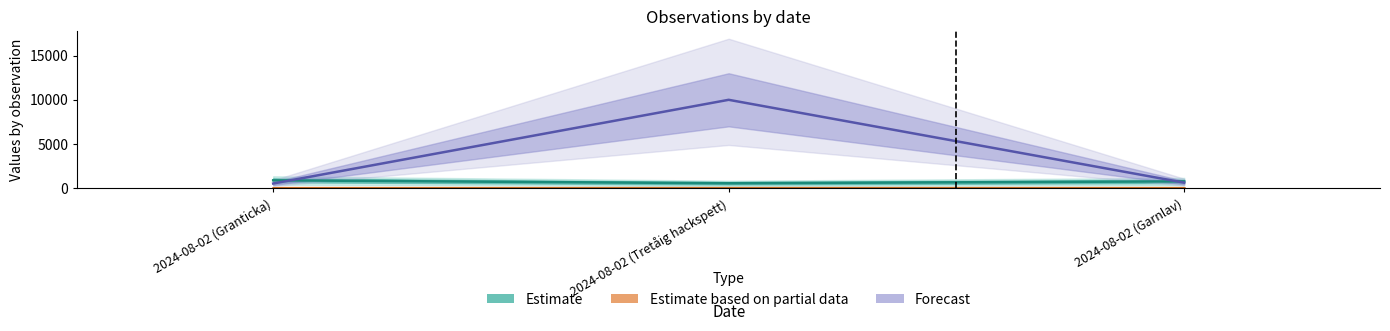

Where is TaxonId nearest to the value 5277?

2024-08-02 (Garnlav)